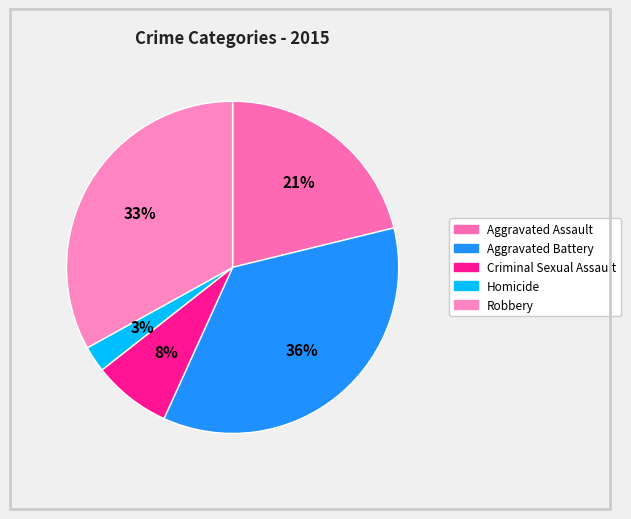

Count the number of slices in the pie.

5